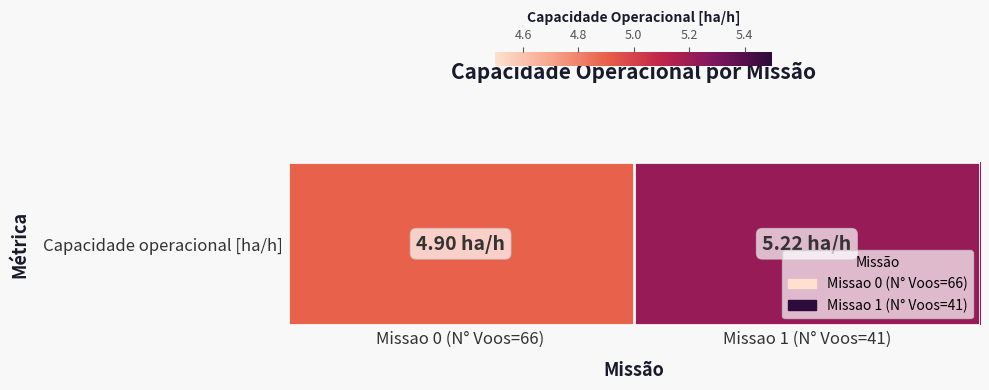

Which has a higher value, Missao 0 (N° Voos=66) or Missao 1 (N° Voos=41)?

Missao 1 (N° Voos=41)